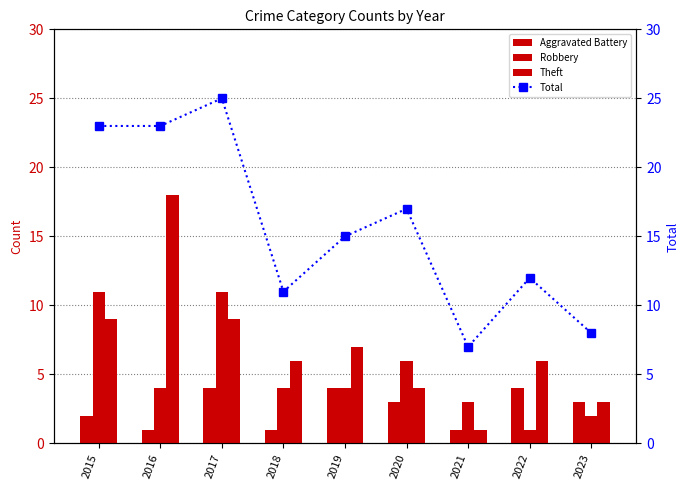

Reading left to right, extract all data points from this chart.

Aggravated Battery: 2	1	4	1	4	3	1	4	3
Robbery: 11	4	11	4	4	6	3	1	2
Theft: 9	18	9	6	7	4	1	6	3
Total: 23	23	25	11	15	17	7	12	8